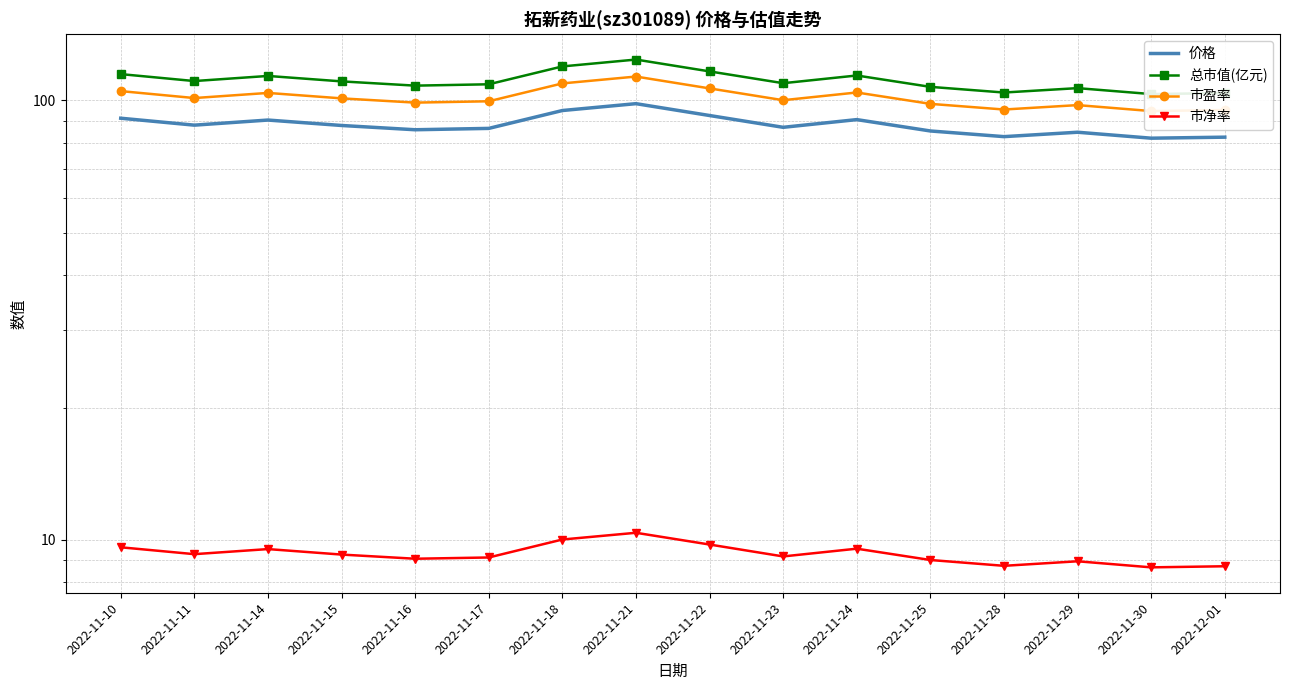

What is the difference between the maximum and minimum values in the 市盈率 series?

18.8